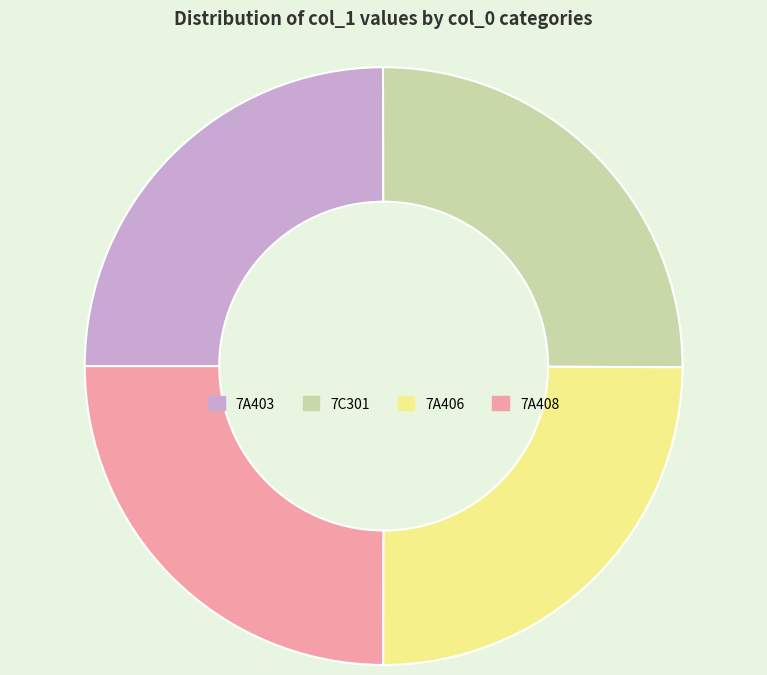

What is the ratio of the value at 7A406 to the value at 7A408?

1.0